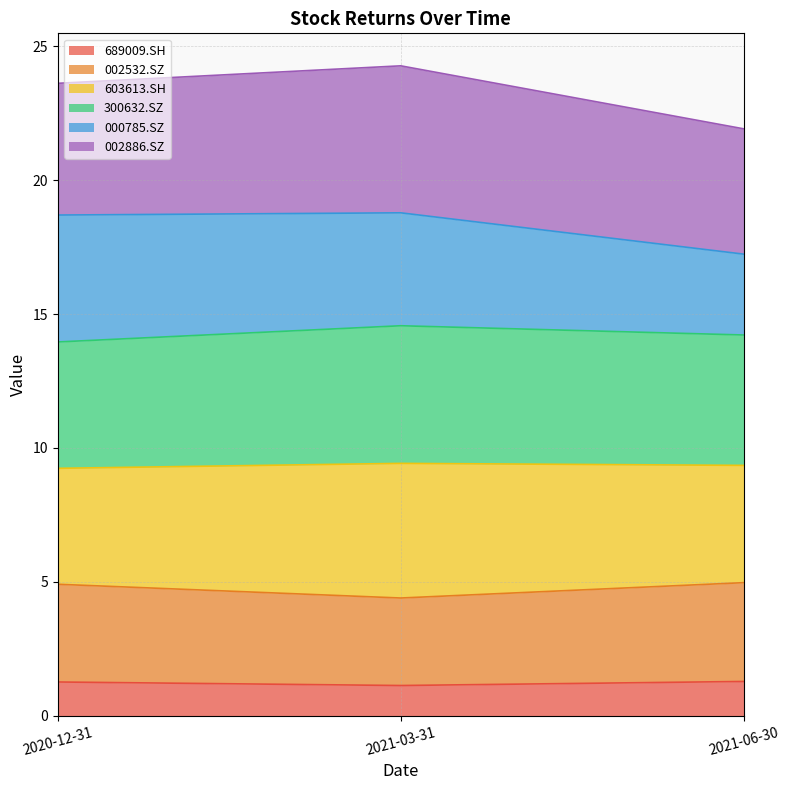

Is the value of 002532.SZ at 2020-12-31 greater than the value of 689009.SH at 2020-12-31?

Yes